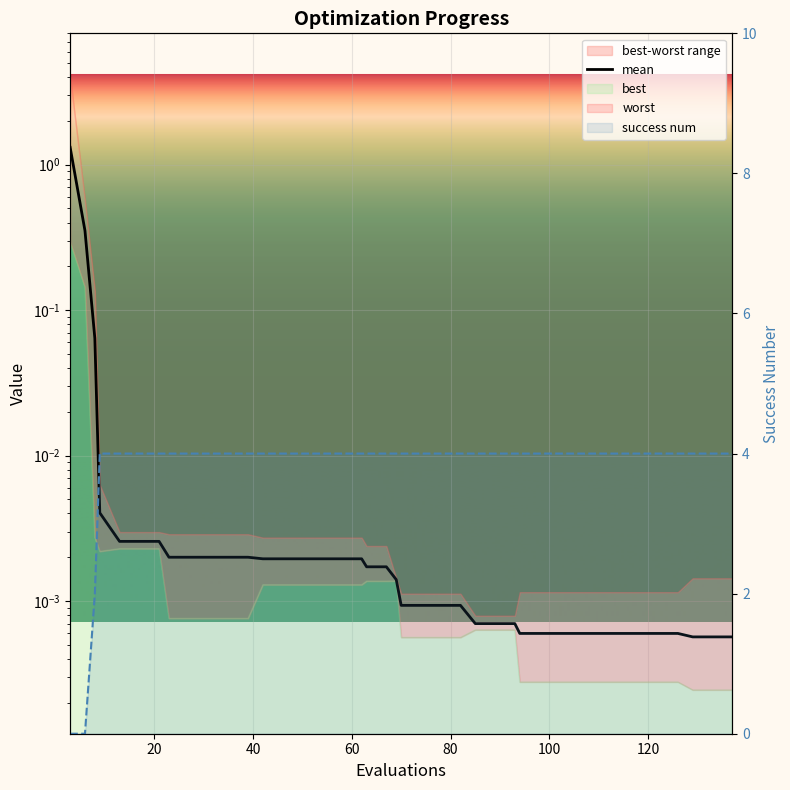

How many lines are shown in the chart?

2